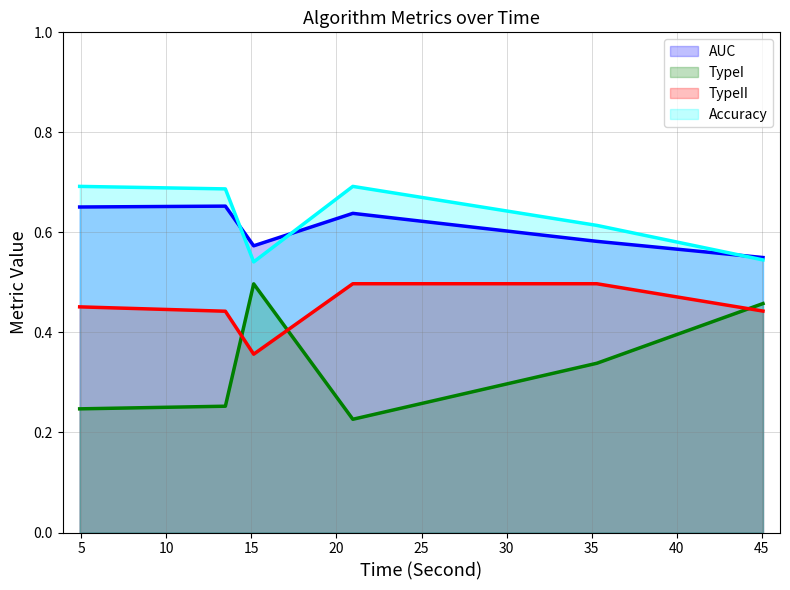

True or false: AUC and TypeI cross at least once.

False